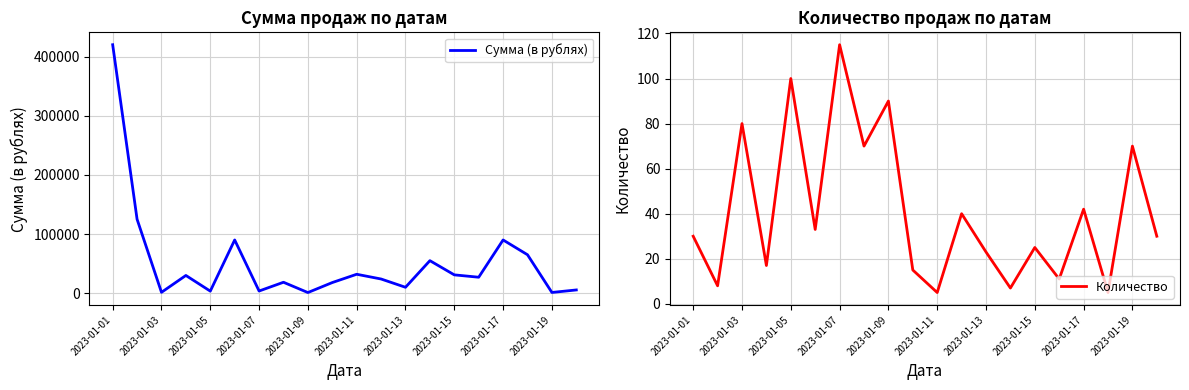

True or false: Количество has a value of 44 at 2023-01-15.

False